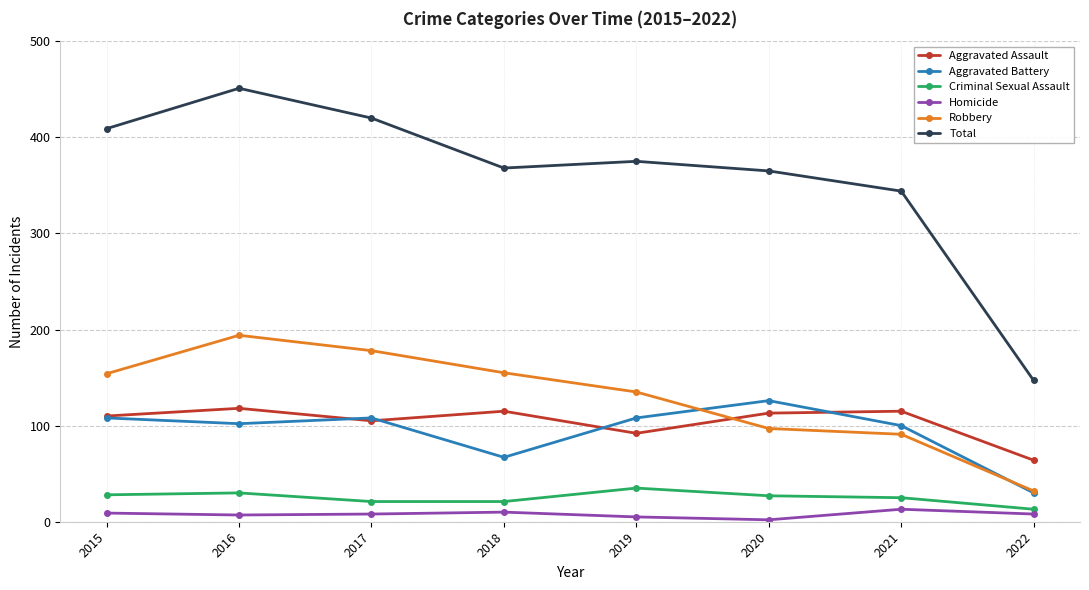

True or false: Criminal Sexual Assault has a value of 13 at 2022.

True